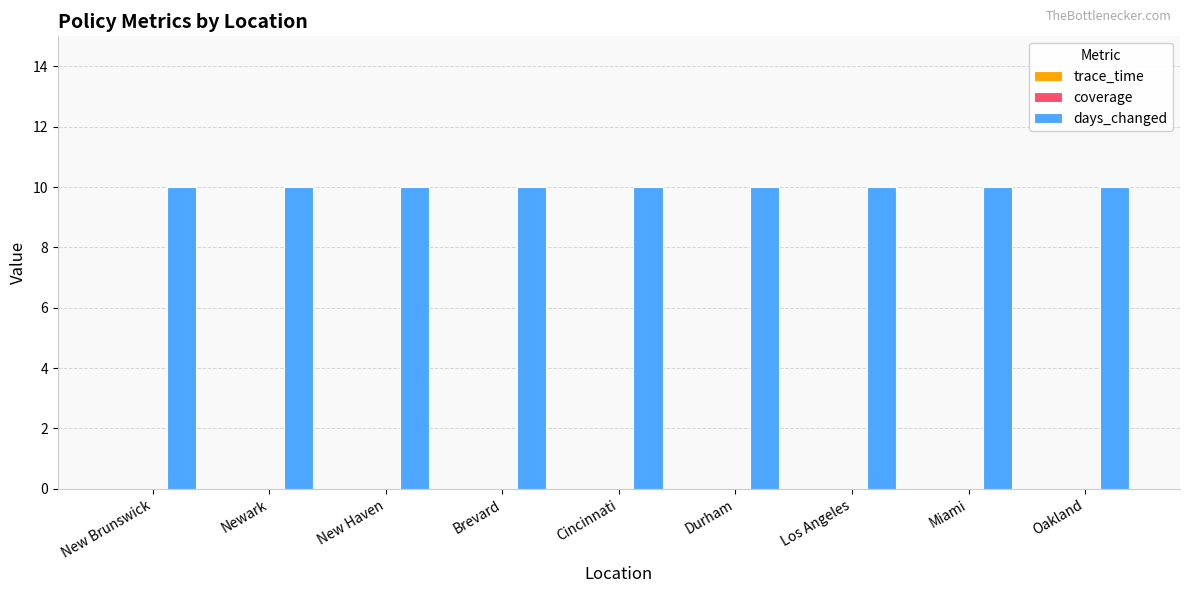

Does the chart contain any negative values?

No